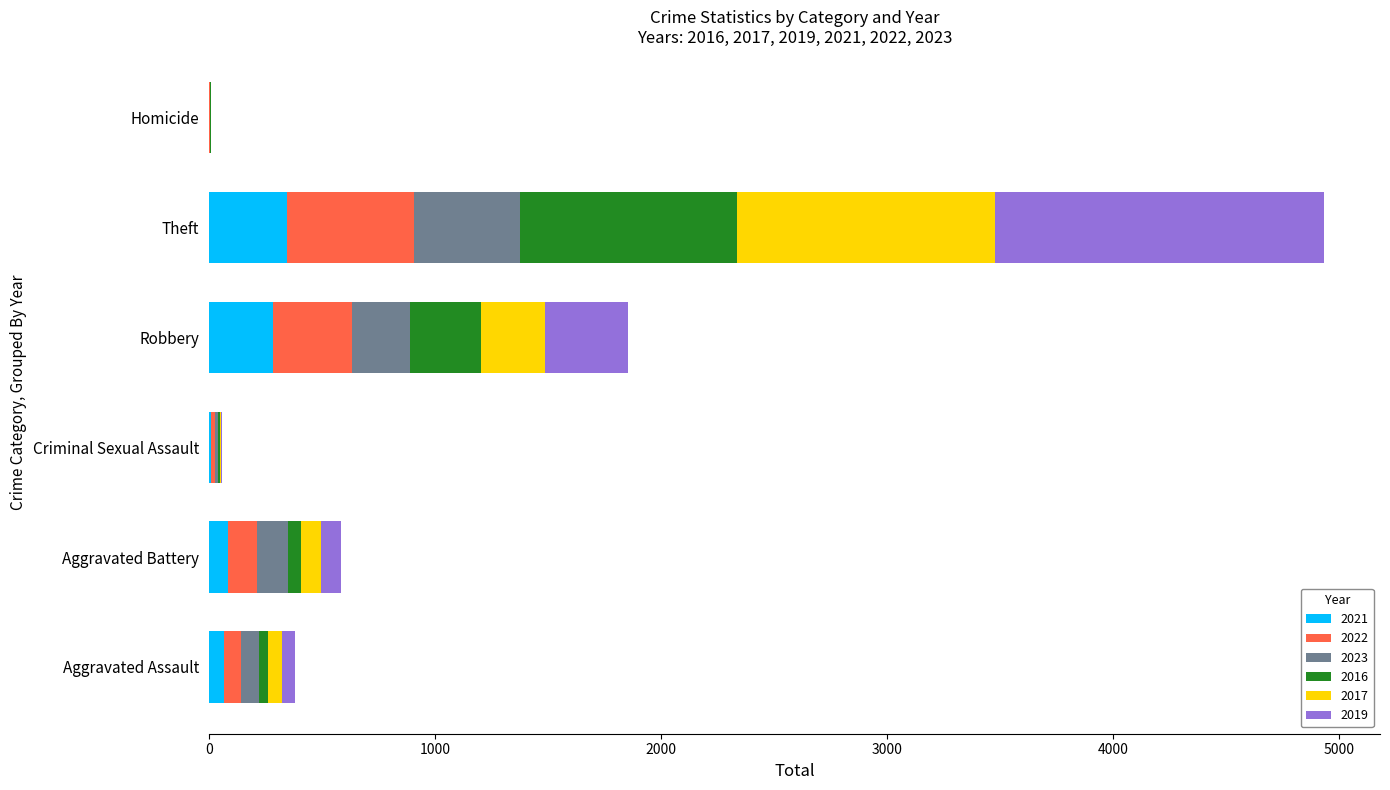

The value of 2021 at Theft is 346. True or false?

True